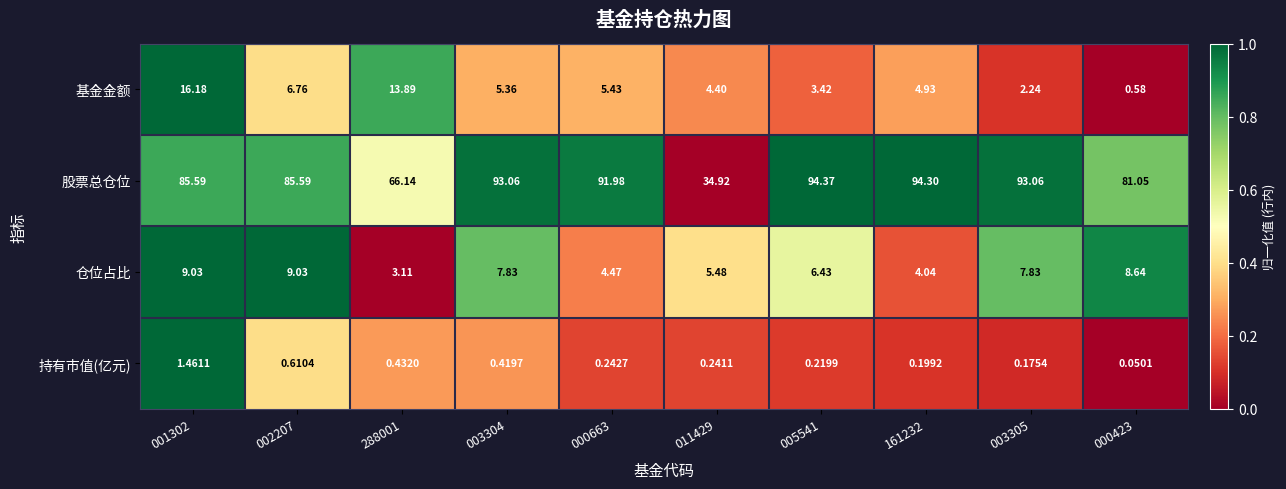

Which series has the largest range (max minus min)?

股票总仓位